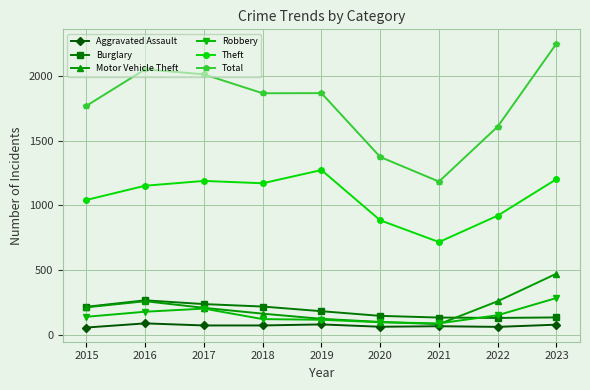

Read the Robbery value at 2015, to the nearest 50.

150